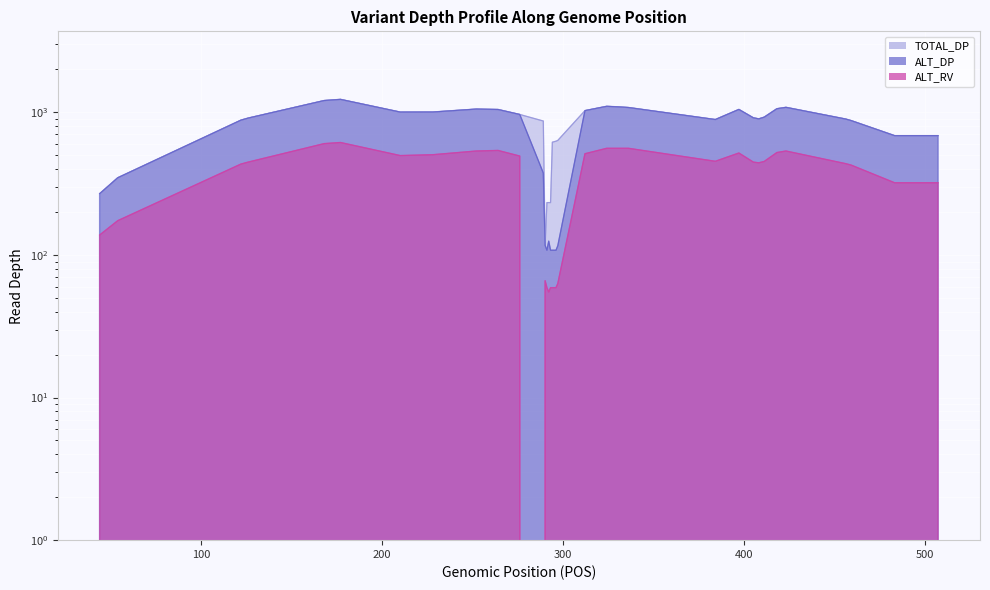

Reading left to right, list all the values displayed in this chart.

TOTAL_DP: 269	348	882	912	1211	1234	1005	1006	1055	1048	967	870	117	233	233	233	618	628	636	1029	1103	1094	1082	891	1049	916	901	926	1061	1085	898	876	687	687
ALT_DP: 269	348	882	912	1211	1234	1005	1006	1055	1048	967	376	117	108	125	108	108	108	116	1029	1103	1094	1082	891	1049	916	901	926	1061	1085	898	876	687	687
ALT_RV: 138	174	434	448	604	615	498	505	536	541	494	0	66	59	55	59	59	59	63	513	560	560	560	454	519	448	443	453	523	536	437	427	321	321